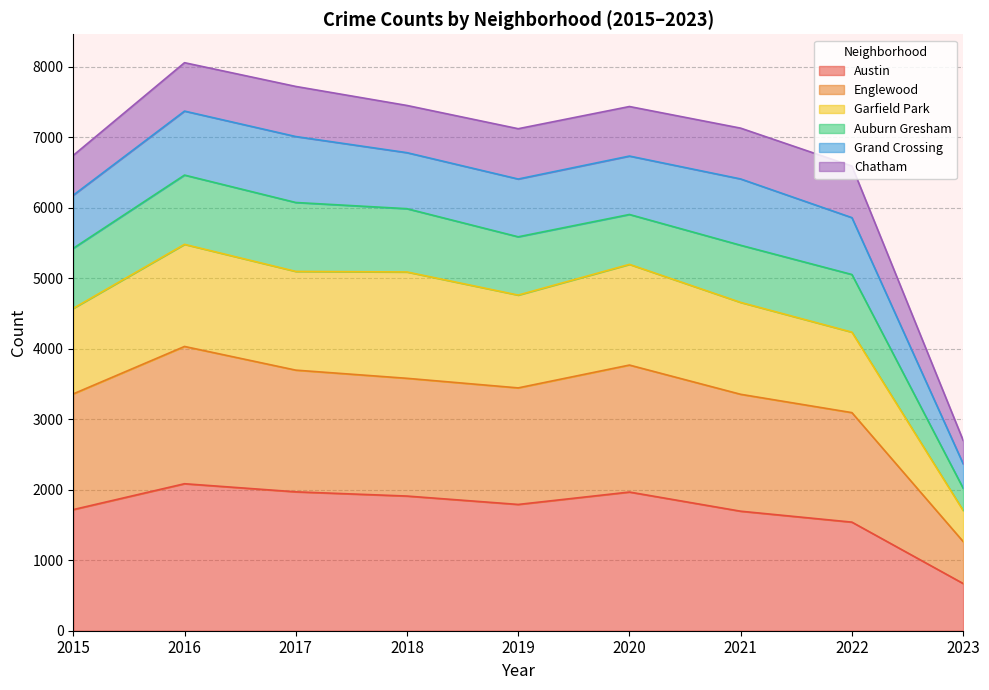

Which series changed the most between 2018 and 2022?

Garfield Park